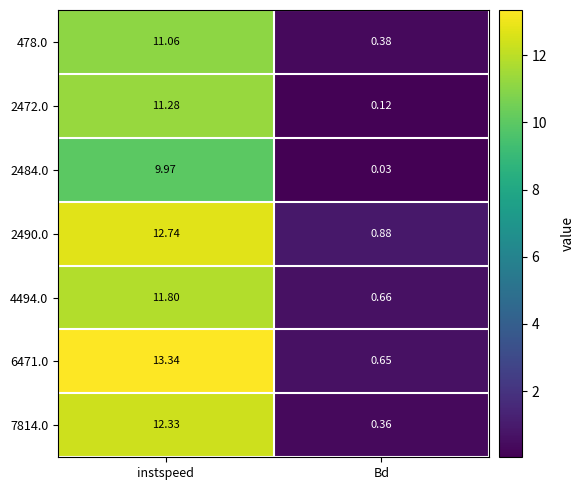

What is the maximum value shown in the chart?

13.3